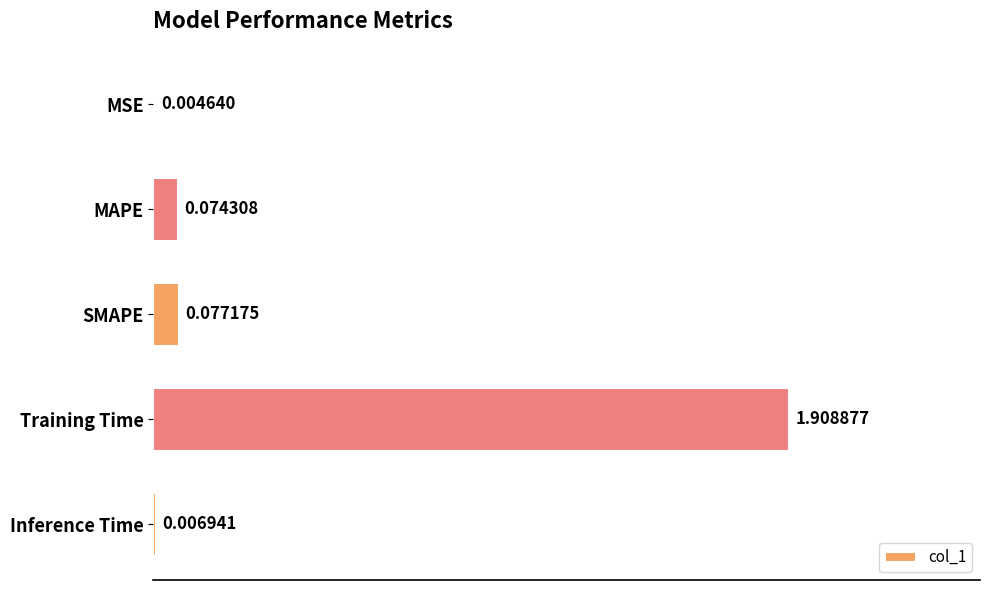

Between Inference Time and SMAPE, which is larger?

SMAPE